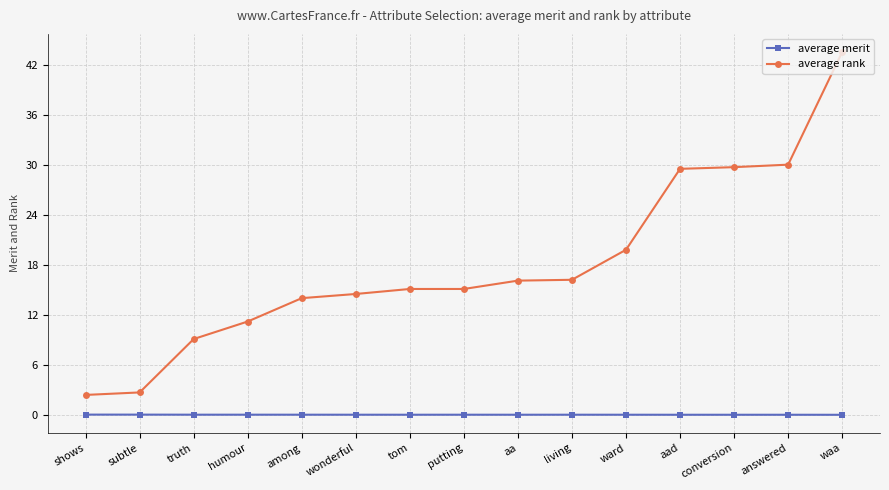

Where is average rank nearest to the value 22?

ward